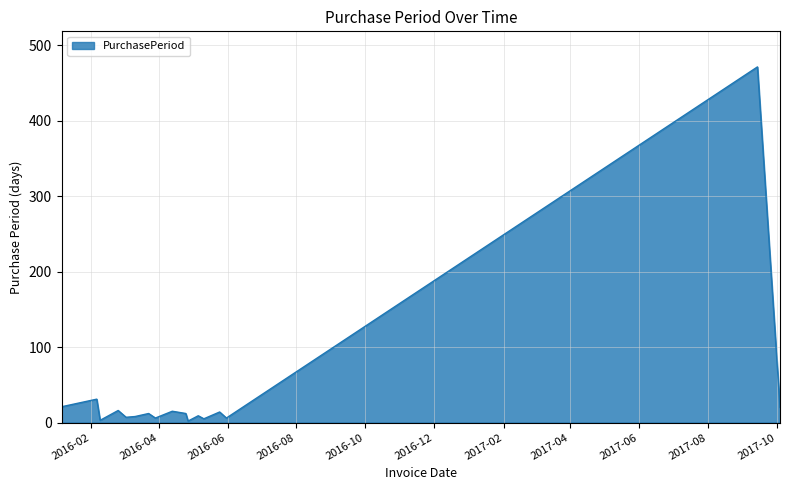

What is the maximum value shown in the chart?

471